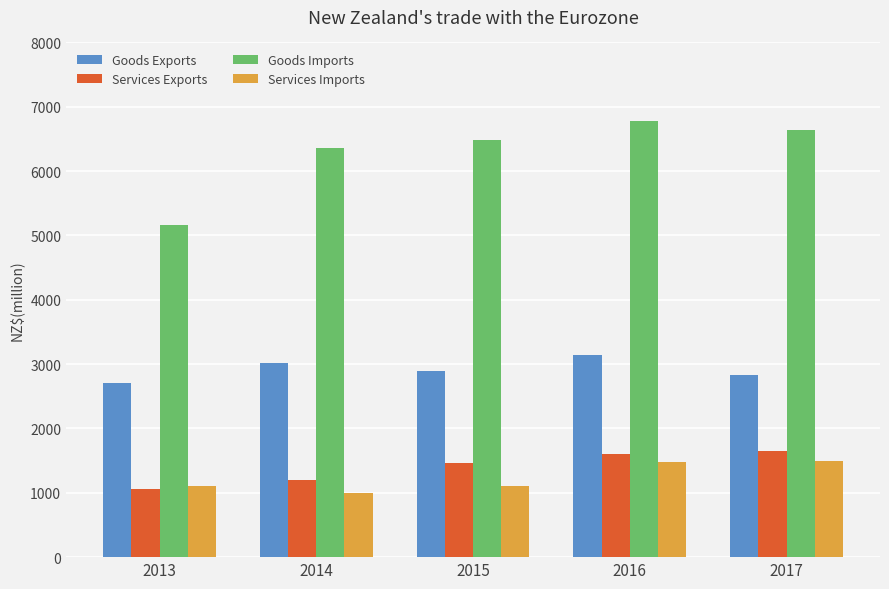

Where is Goods Imports nearest to the value 5972?

2014